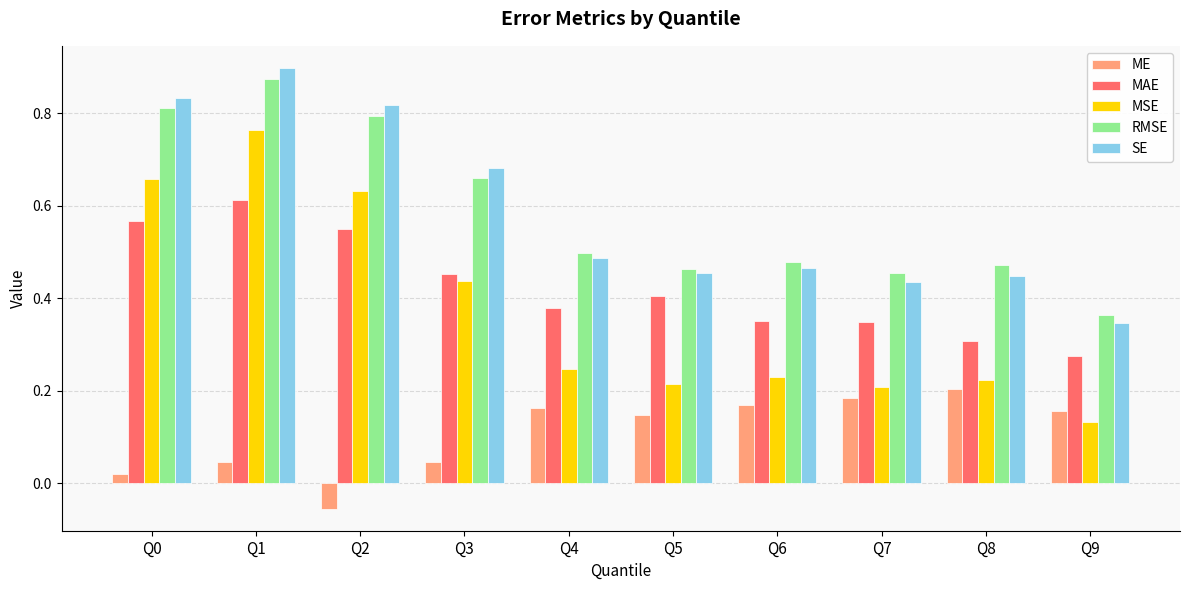

How many bars are there in total?

50